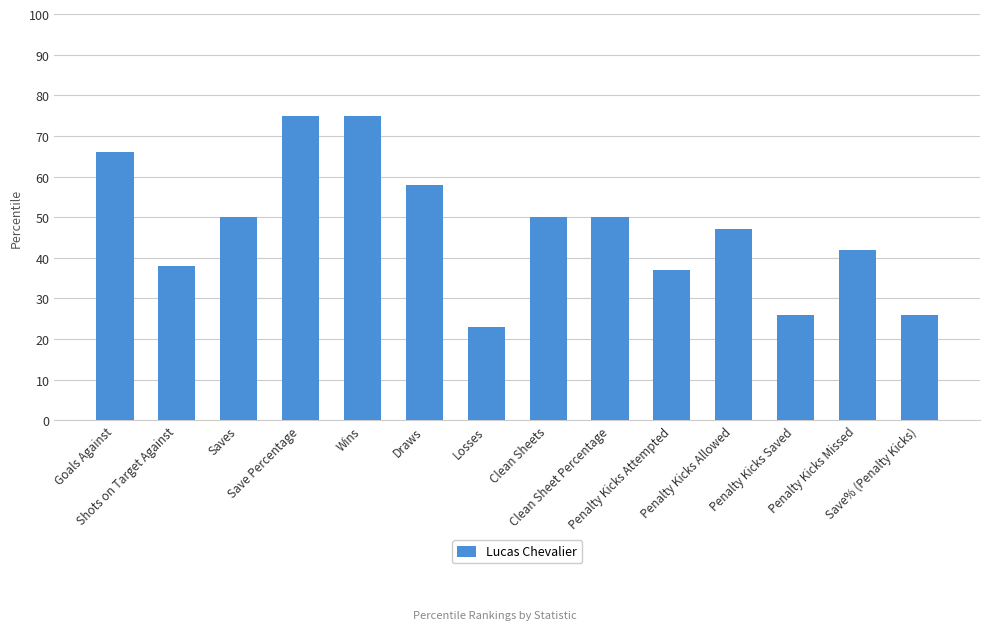

What value does the data have at Draws, to the nearest 10?

60